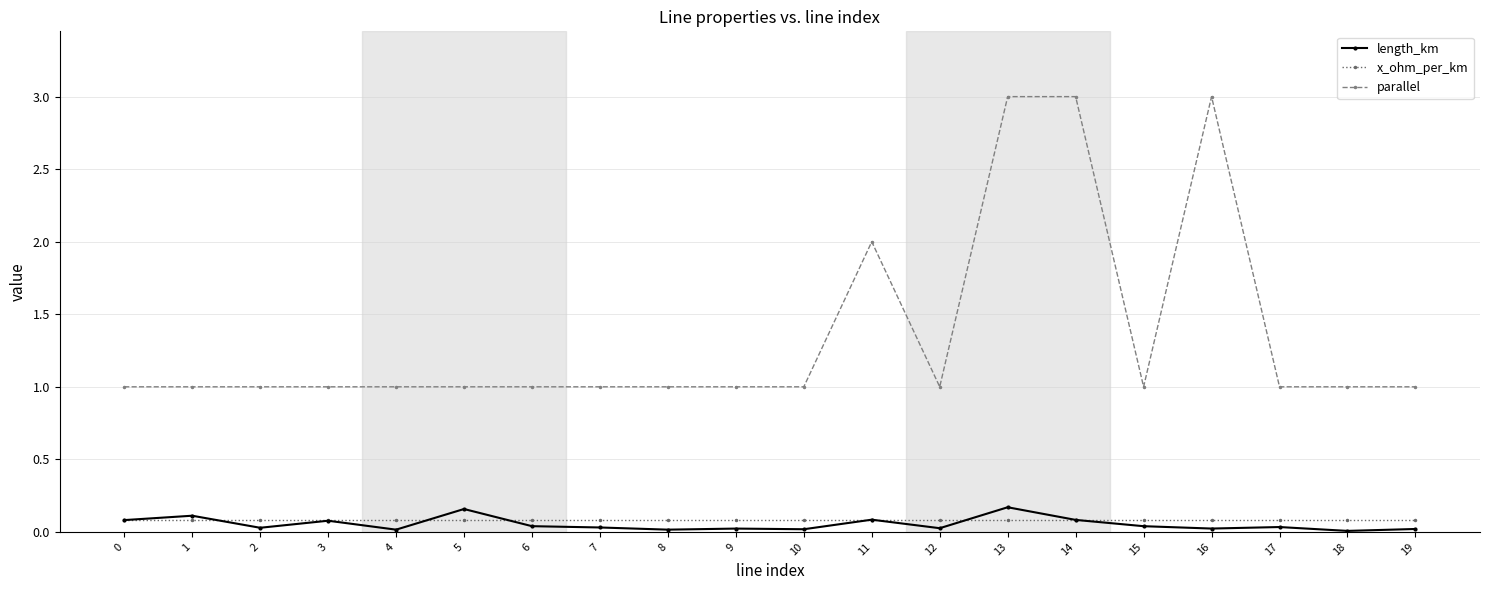

True or false: x_ohm_per_km and parallel intersect in this chart.

False